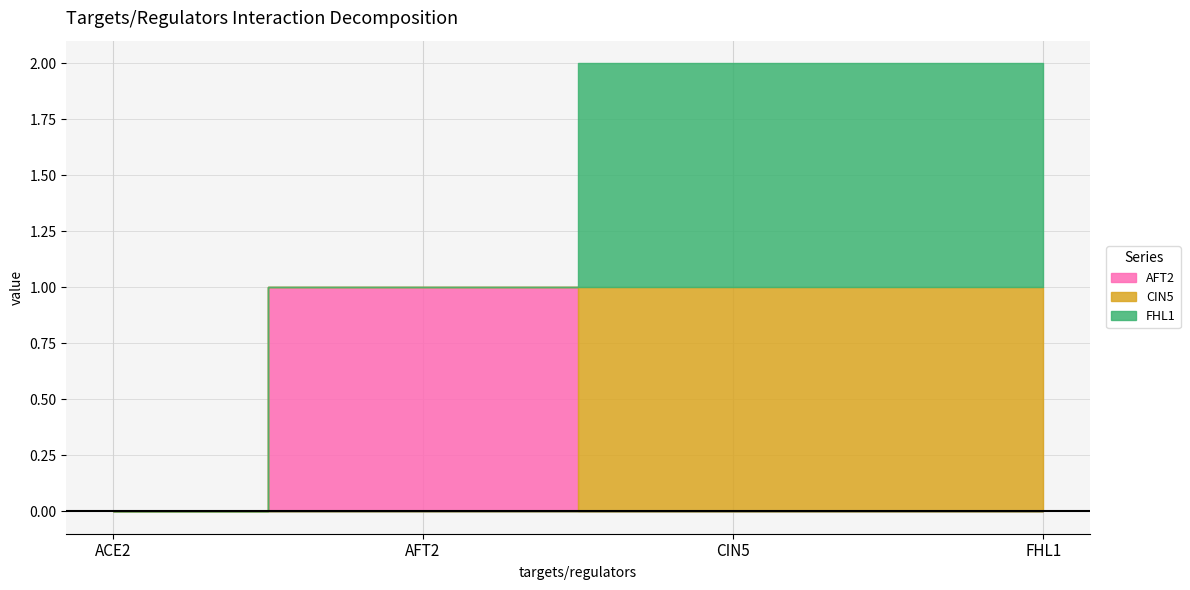

What is the approximate value of AFT2 at AFT2?

1